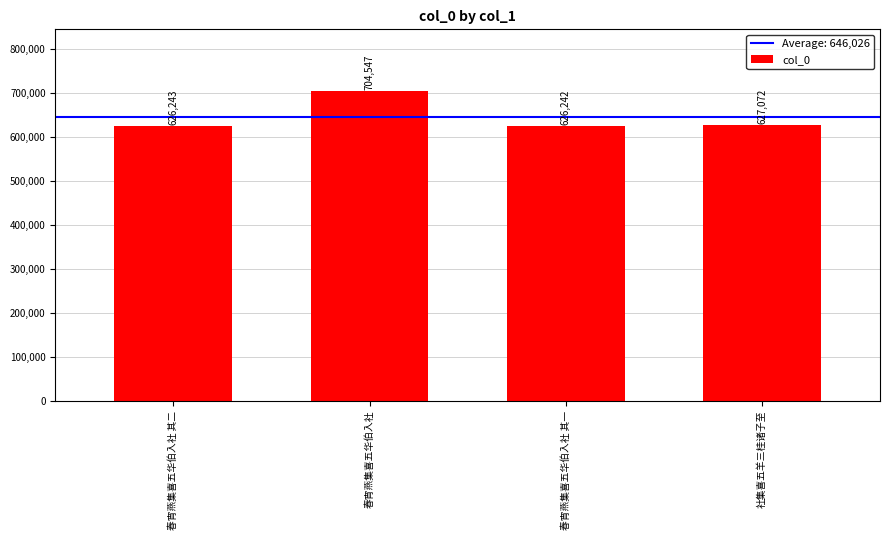

Which category has the highest value across all series?

春宵燕集喜五华伯入社